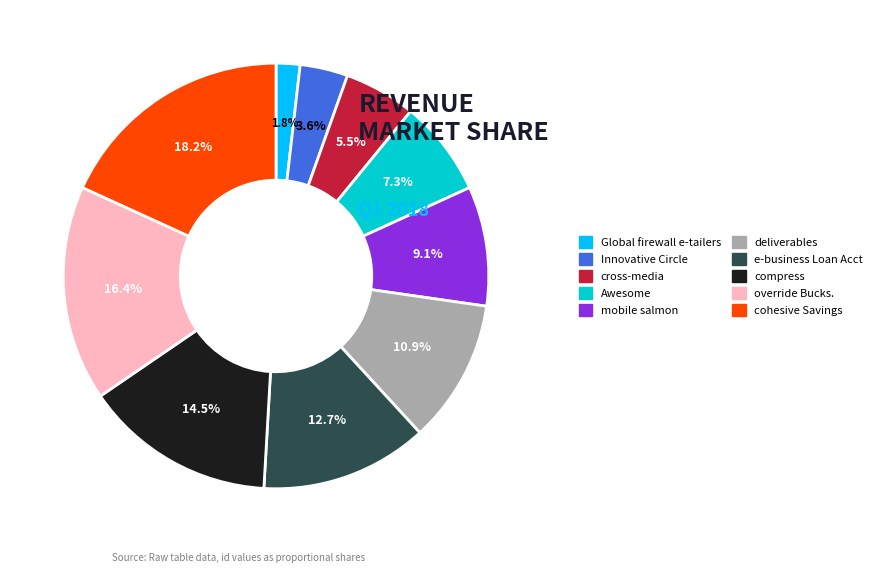

Is there any slice that represents more than half of the pie?

No